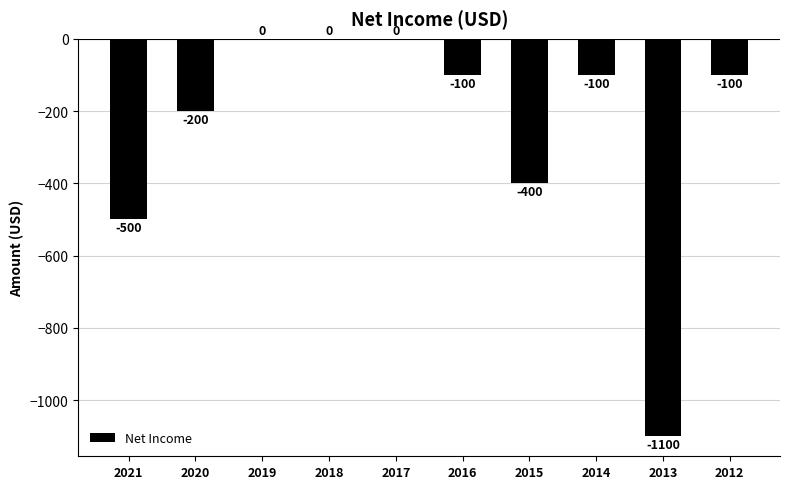

The value at 2012 is -35. True or false?

False